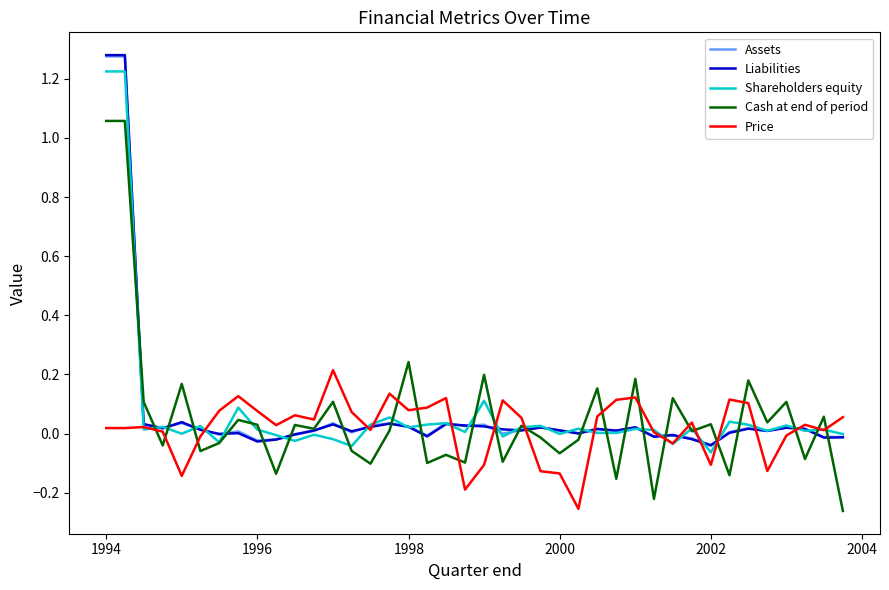

How many times do Cash at end of period and Price cross each other?

19